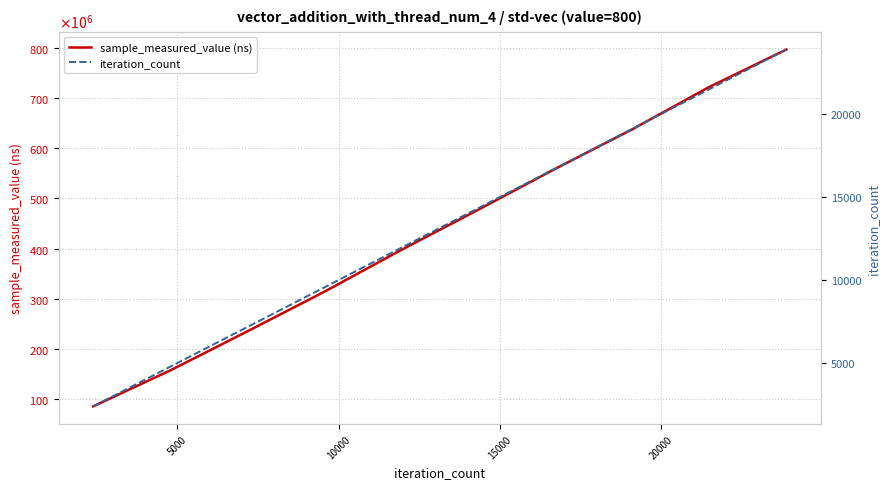

What is the maximum value shown in the chart?

796148840